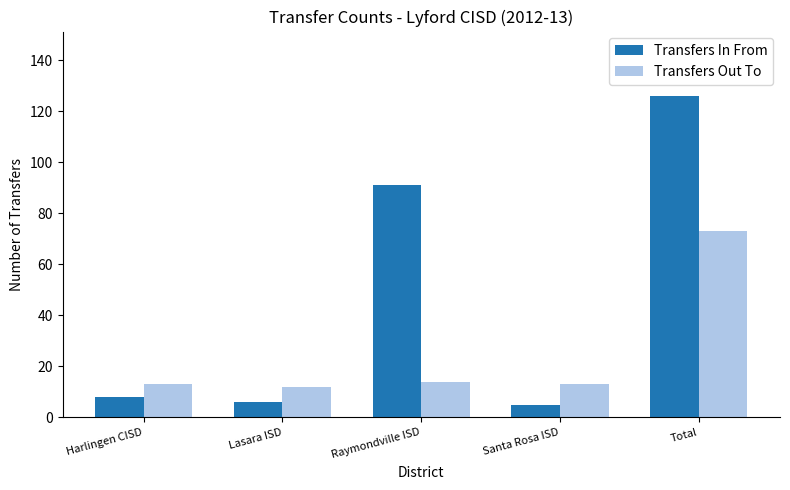

What is the label of the 5th bar from the right?

Harlingen CISD